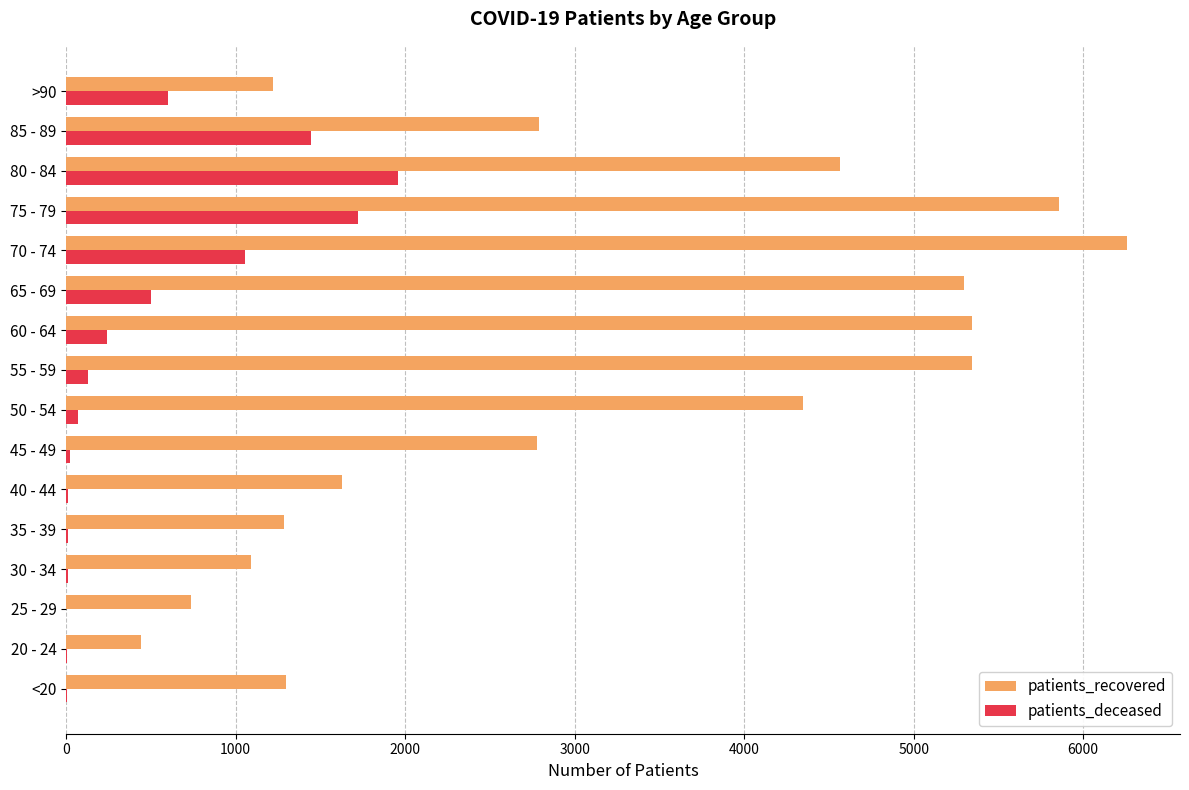

Where is patients_deceased nearest to the value 981?

70 - 74